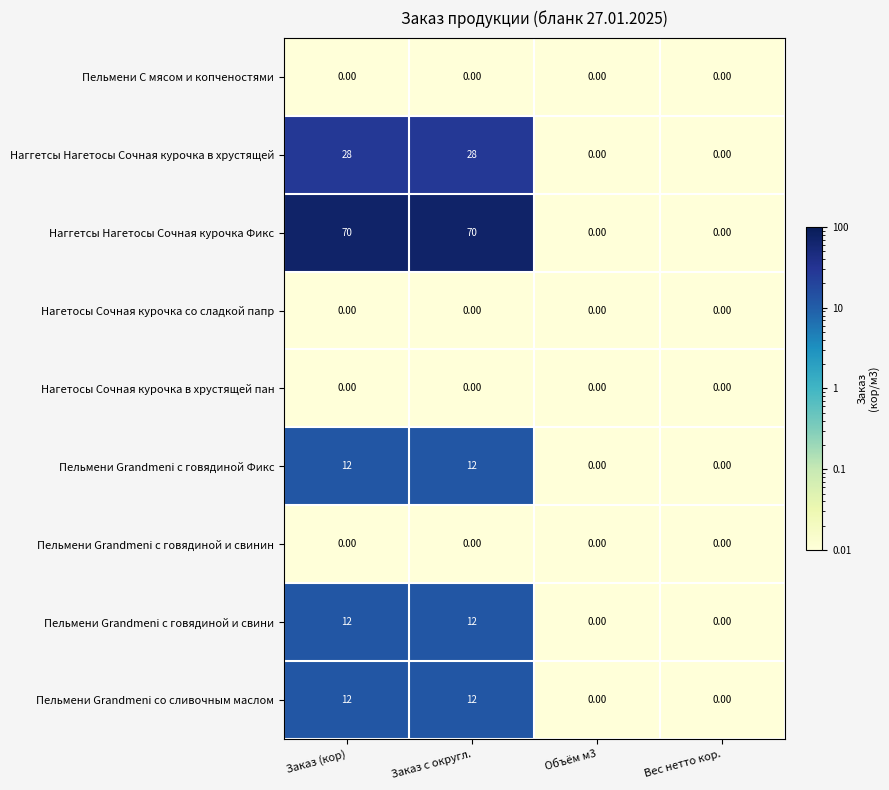

Count the number of categories in the chart.

4